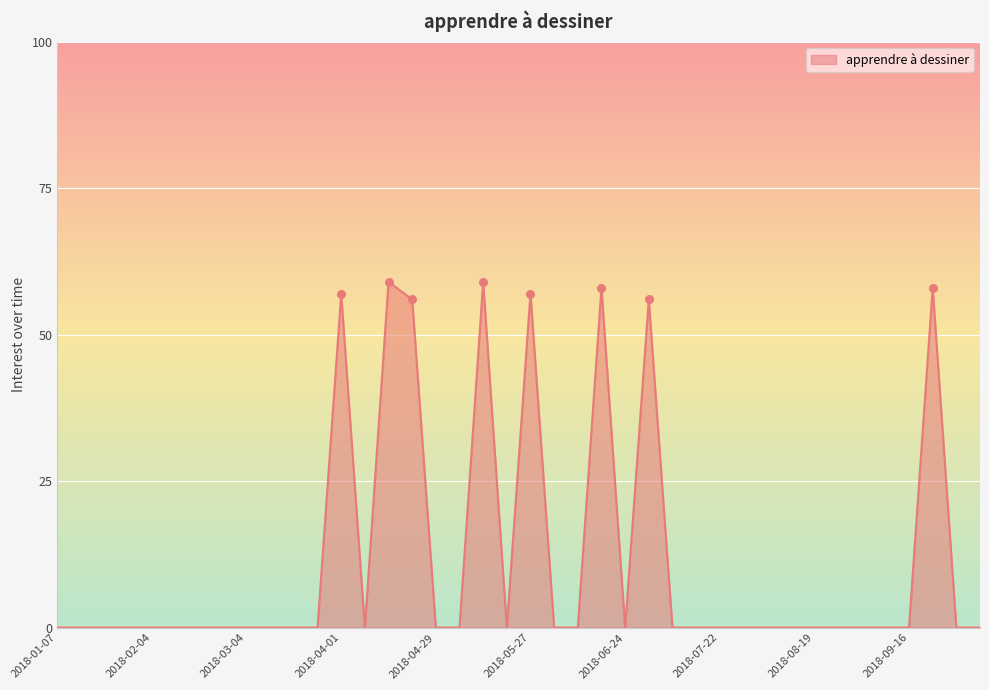

What is the difference between the maximum and minimum values?

59